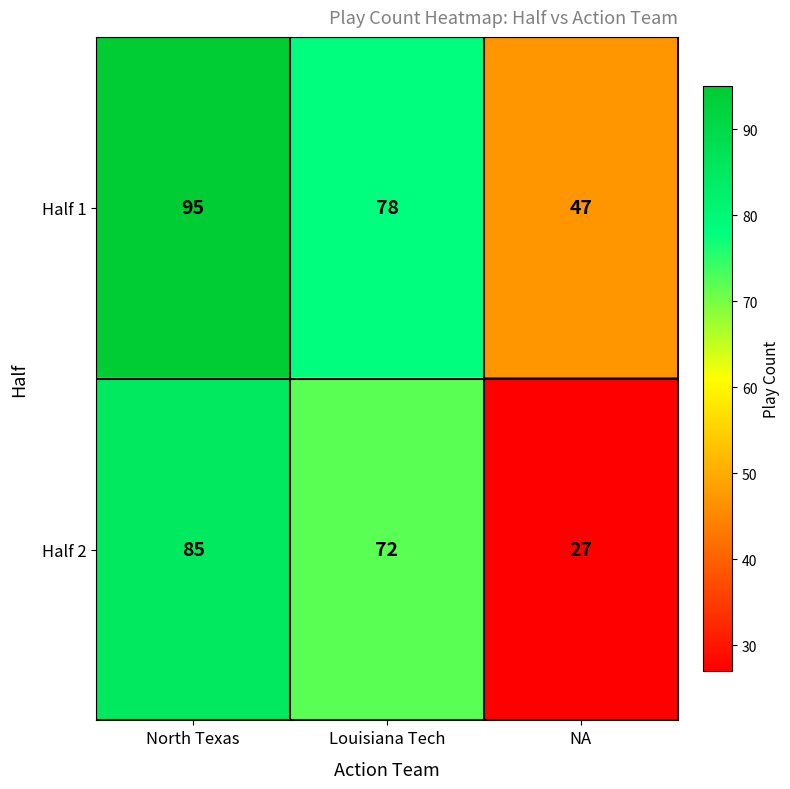

Reading right to left, what are all the values shown in this chart?

Half 1: NA=47	Louisiana Tech=78	North Texas=95
Half 2: NA=27	Louisiana Tech=72	North Texas=85